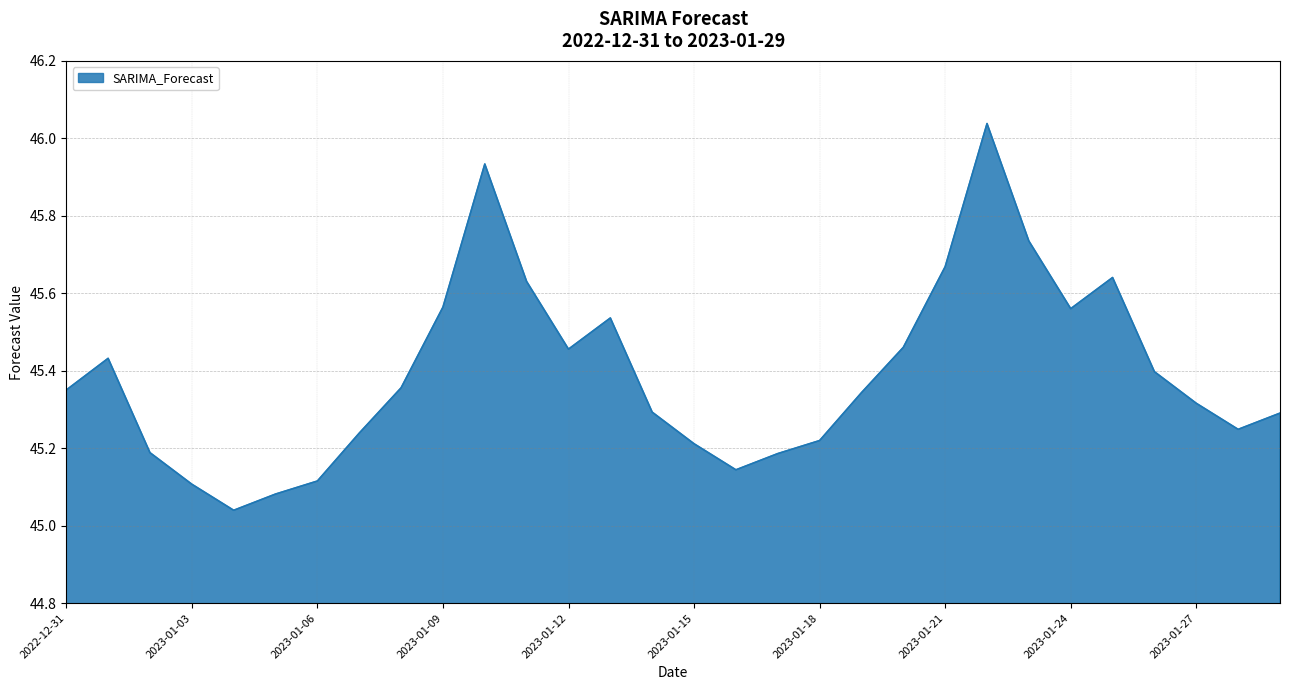

What is the difference between the maximum and minimum values?

1.0